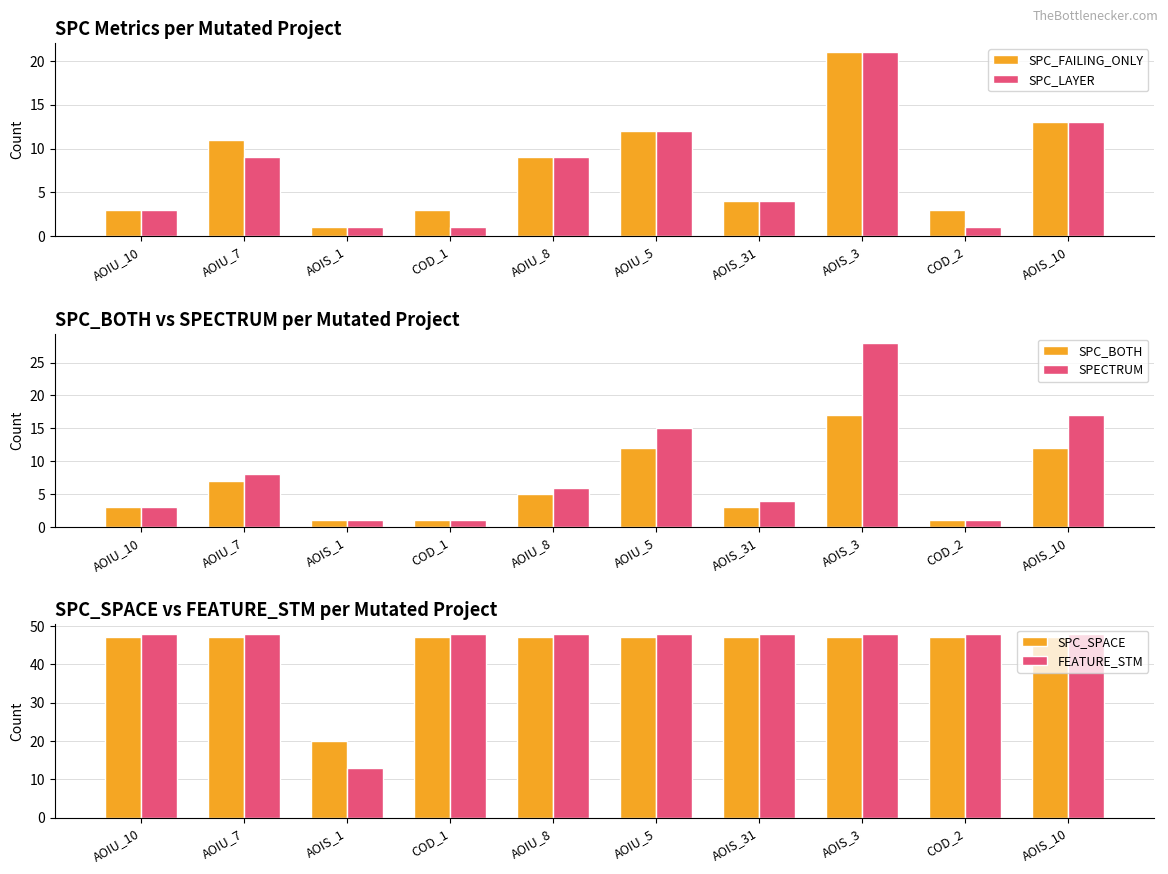

How many data points in SPC_BOTH are less than 5?

5